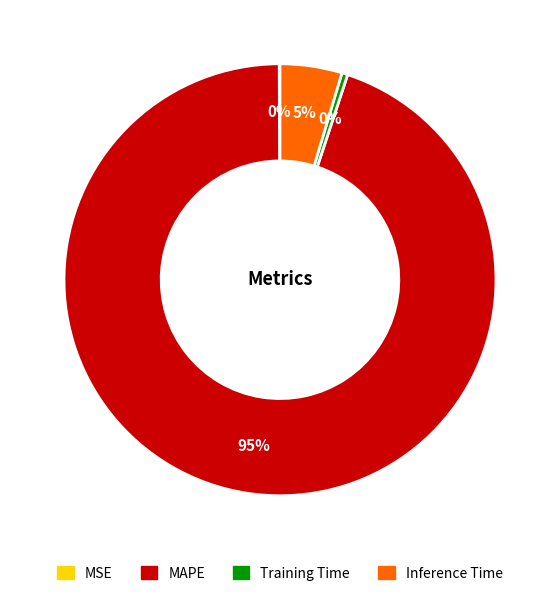

Is there any slice that represents more than half of the pie?

Yes